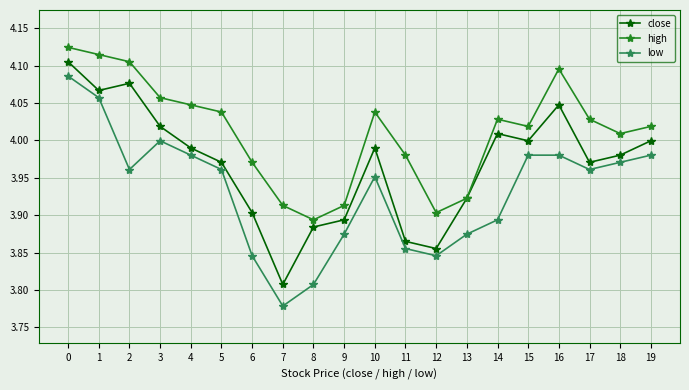

Which label corresponds to the smallest value in the chart?

7